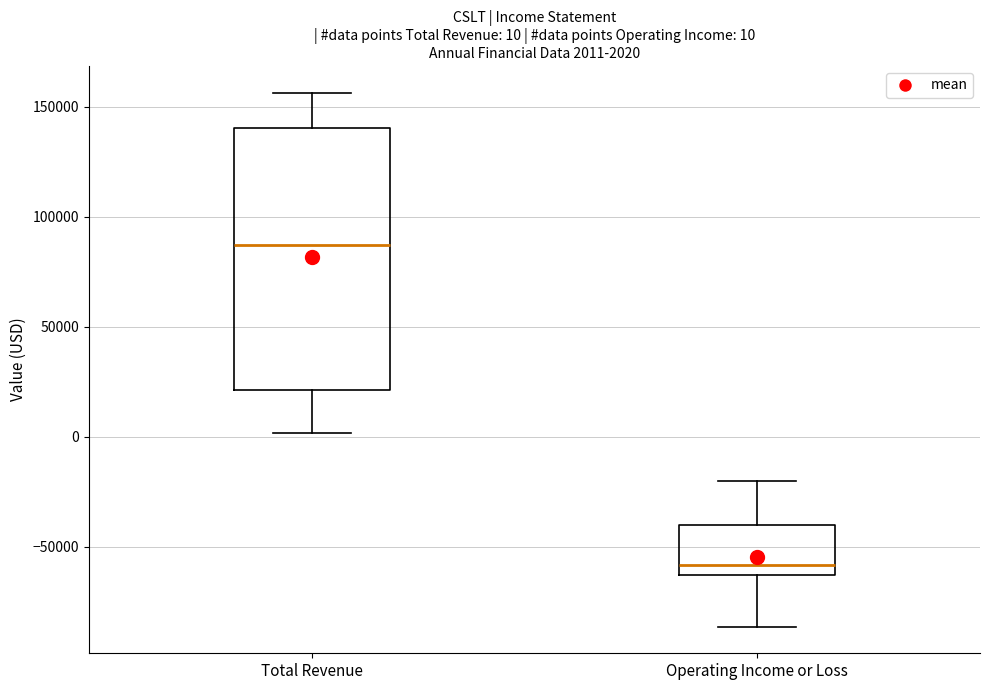

Which box is the tallest, from its lower edge to its upper edge?

Total Revenue